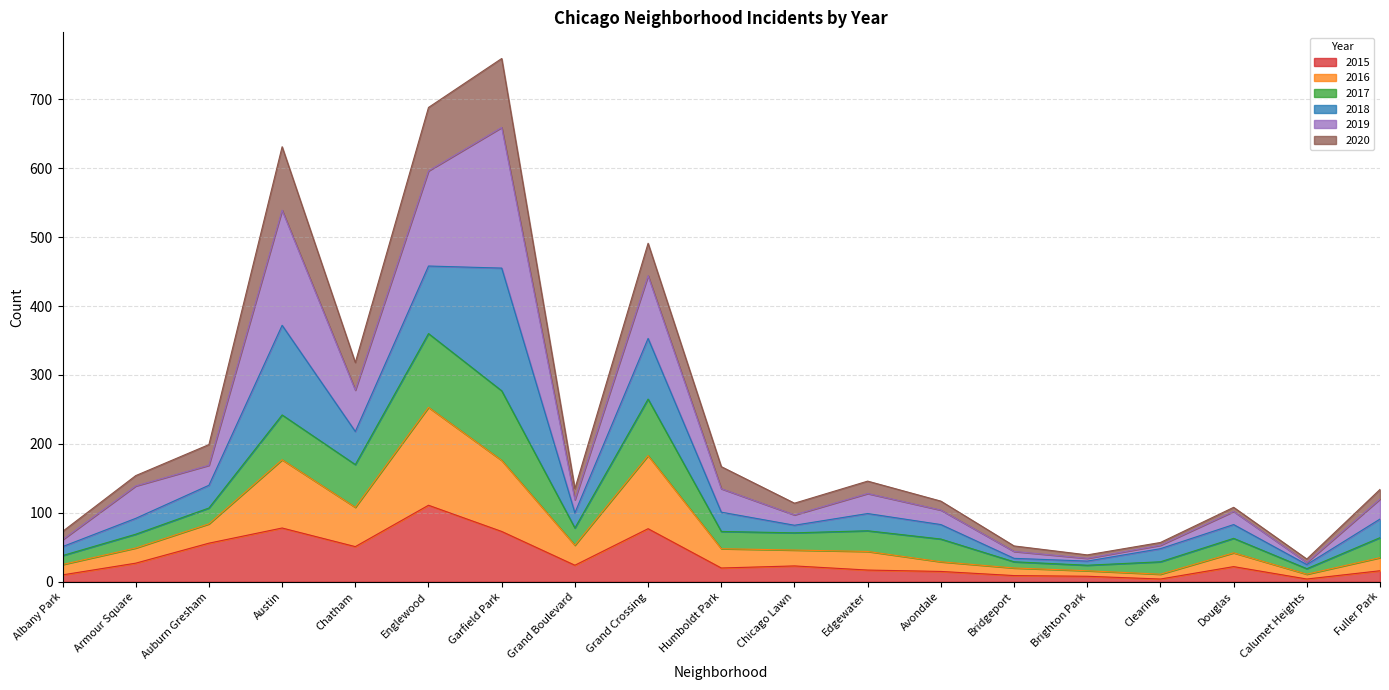

True or false: 2015 and 2016 intersect in this chart.

False